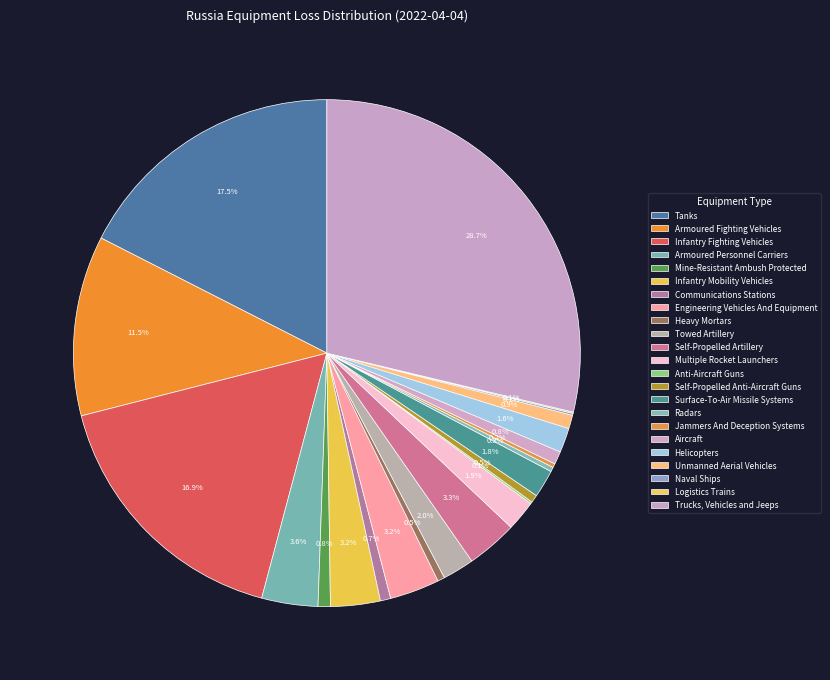

The Unmanned Aerial Vehicles slice represents 12% of the pie. True or false?

False